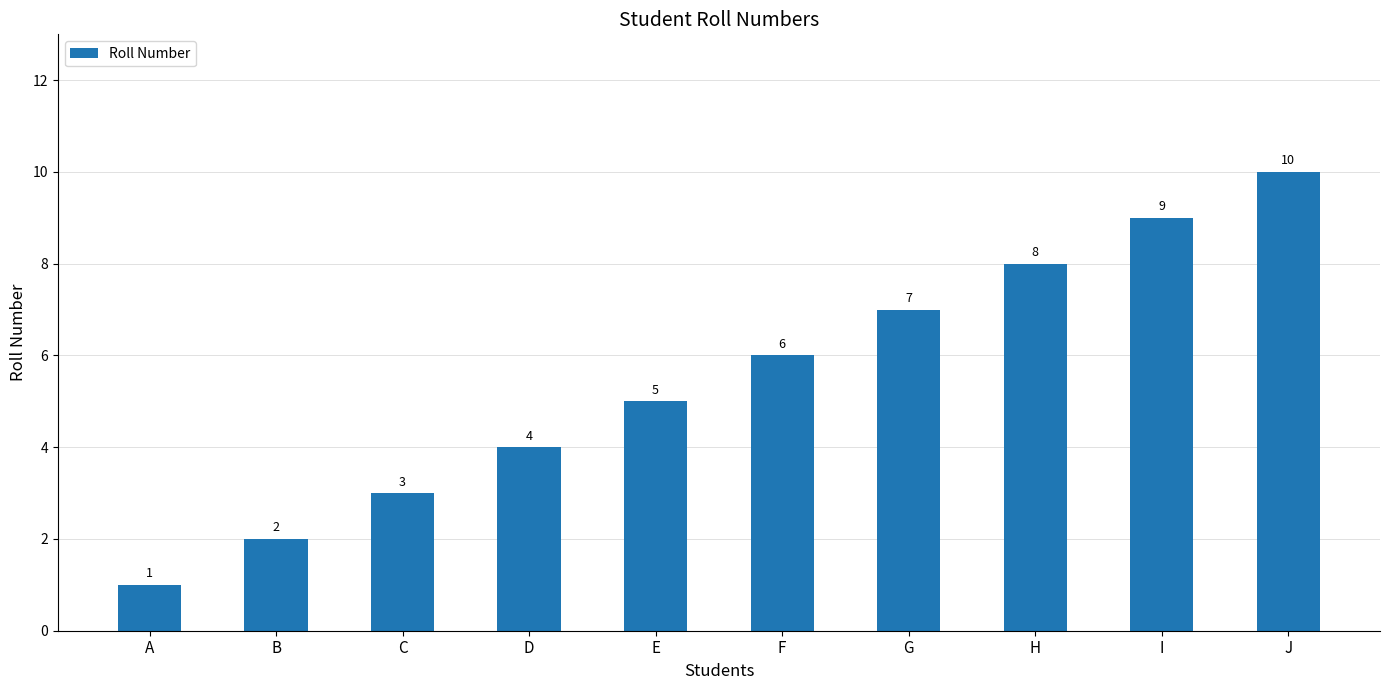

Reading left to right, transcribe all the data shown in this chart.

A=1	B=2	C=3	D=4	E=5	F=6	G=7	H=8	I=9	J=10